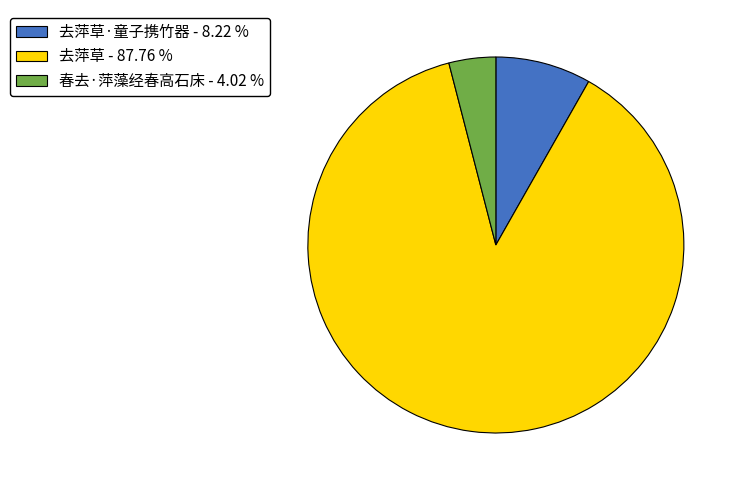

Which category has the biggest portion of the pie?

去萍草 - 87.76 %